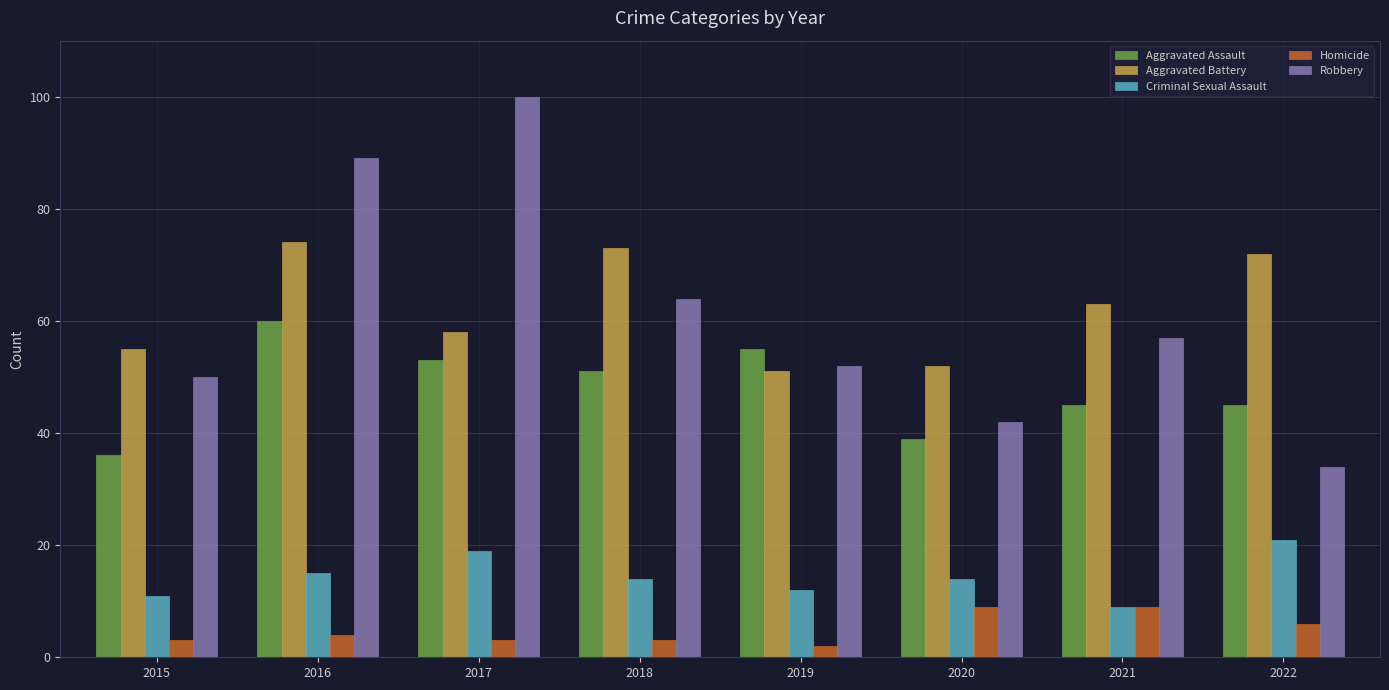

What is the spread (max minus min) of values at 2020?

43